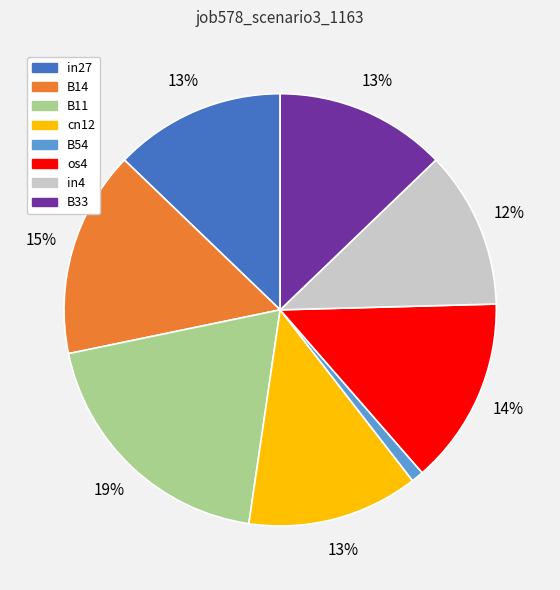

True or false: B33 accounts for 13% of the total.

True